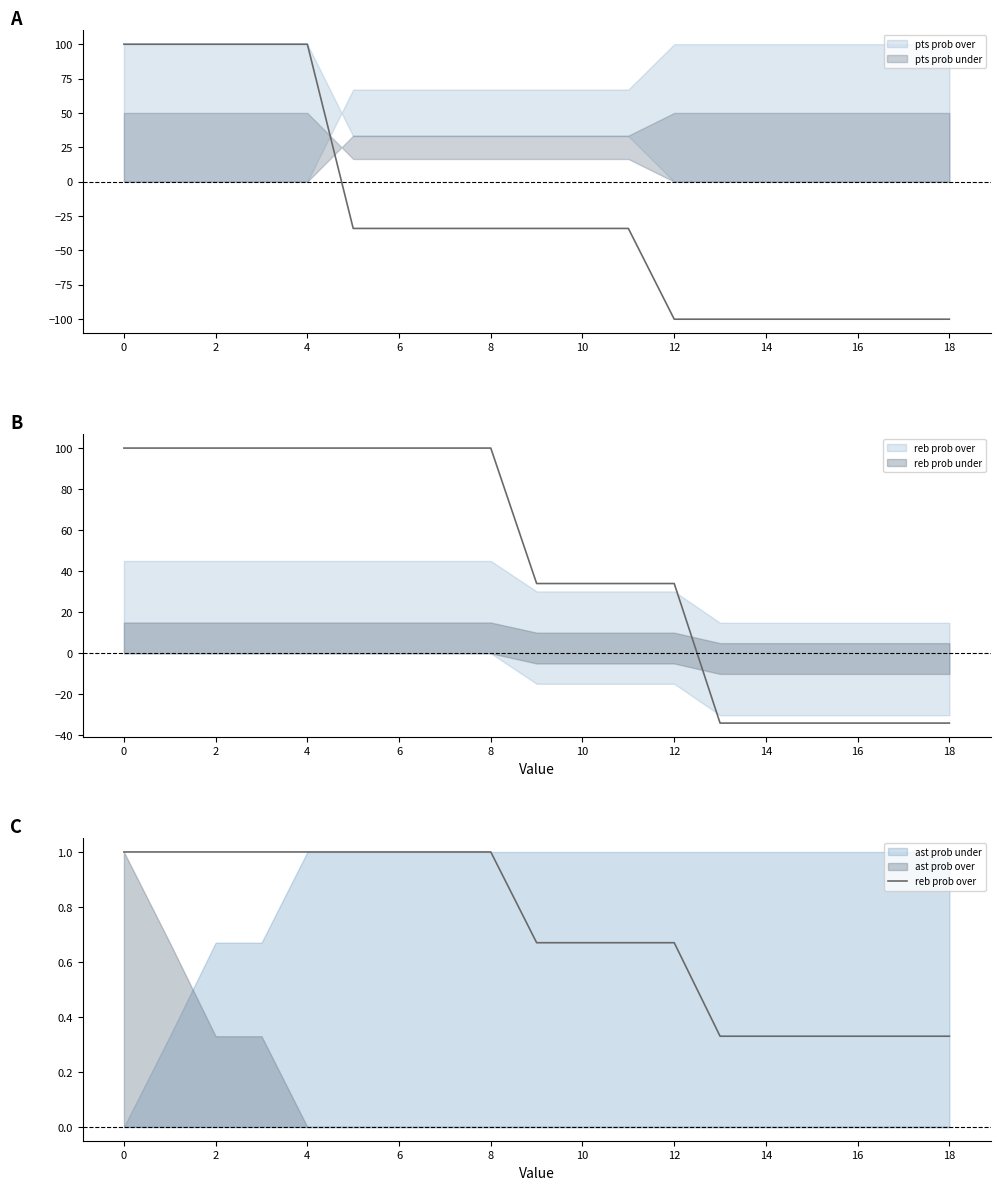

The value at 6 is 1.0. True or false?

True